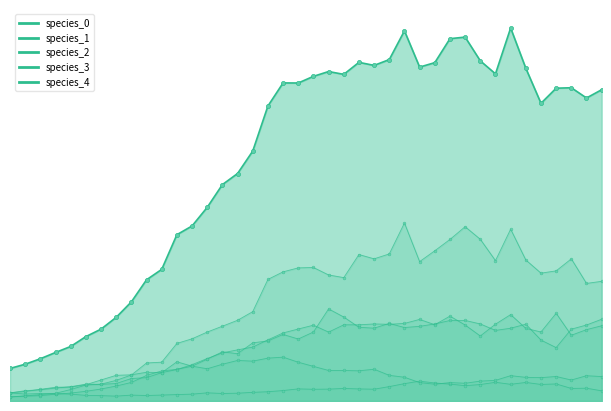

How many categories are shown in the chart?

40